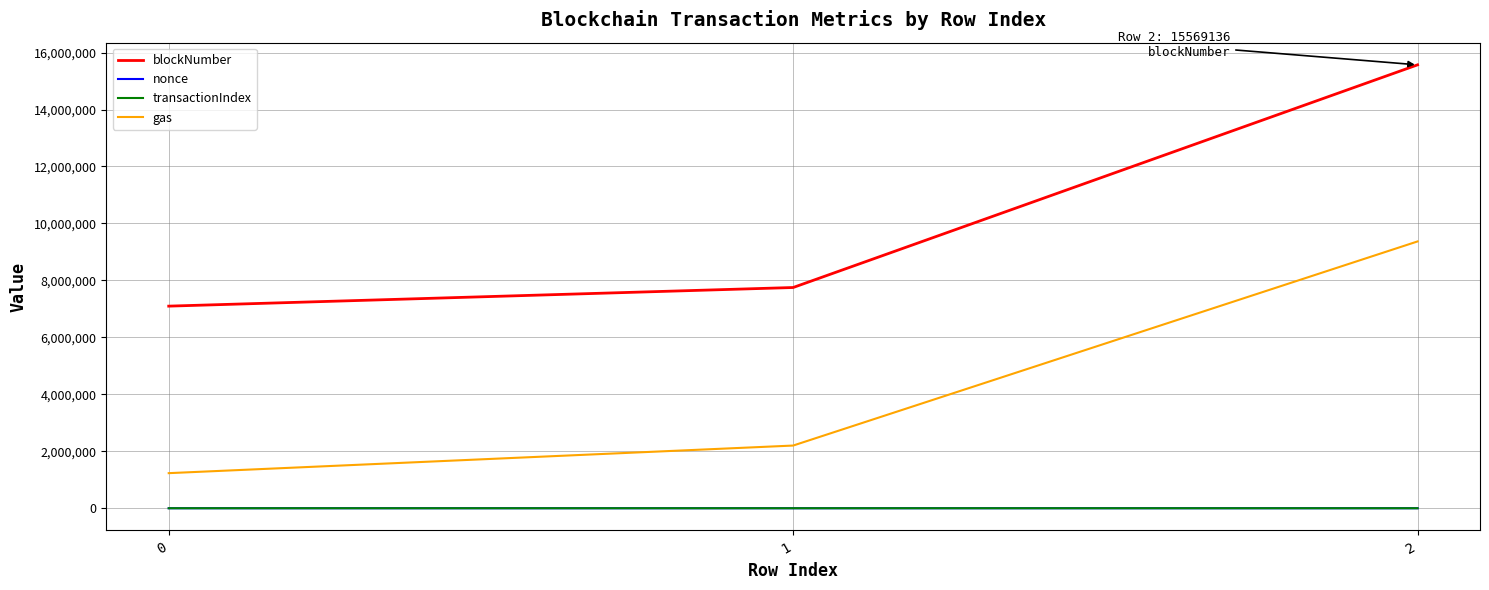

Which series changed the most between 0 and 1?

gas